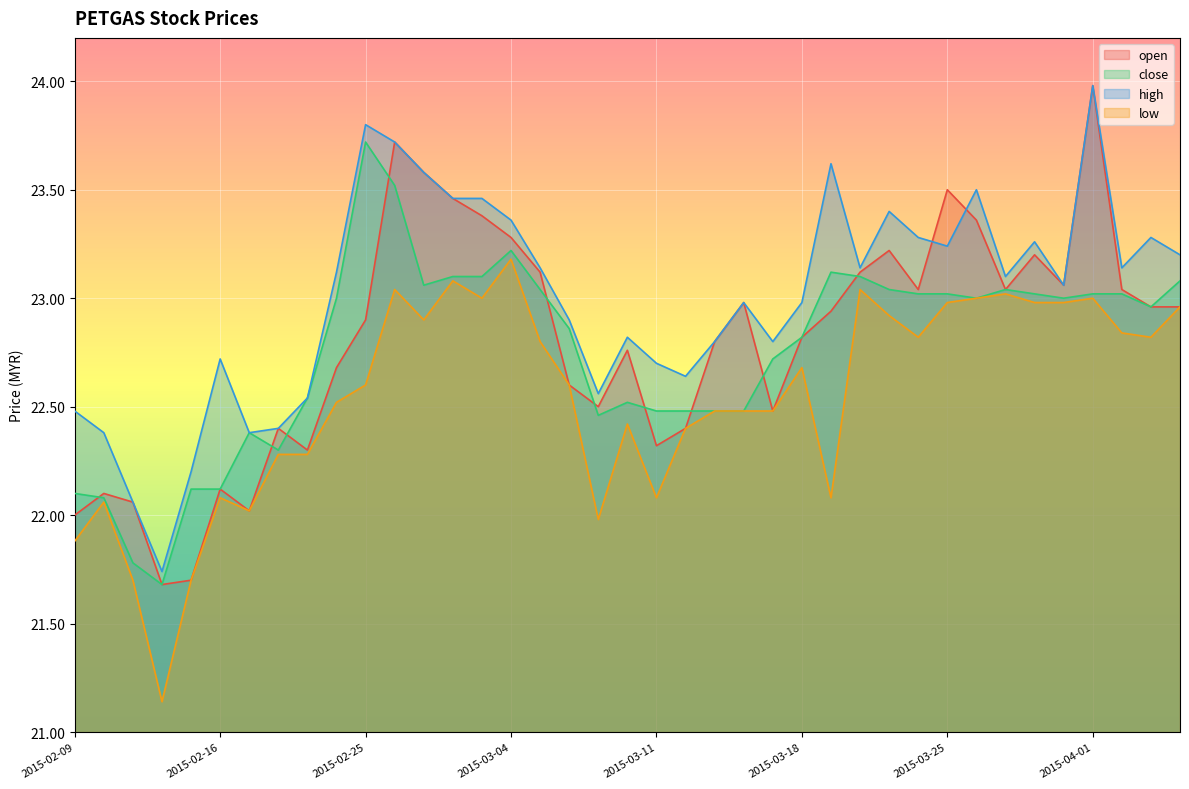

What is the spread (max minus min) of values at 2015-02-17?

0.4